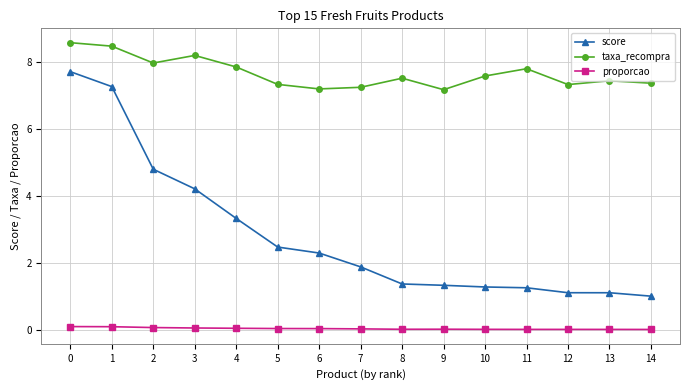

True or false: proporcao and score cross at least once.

False